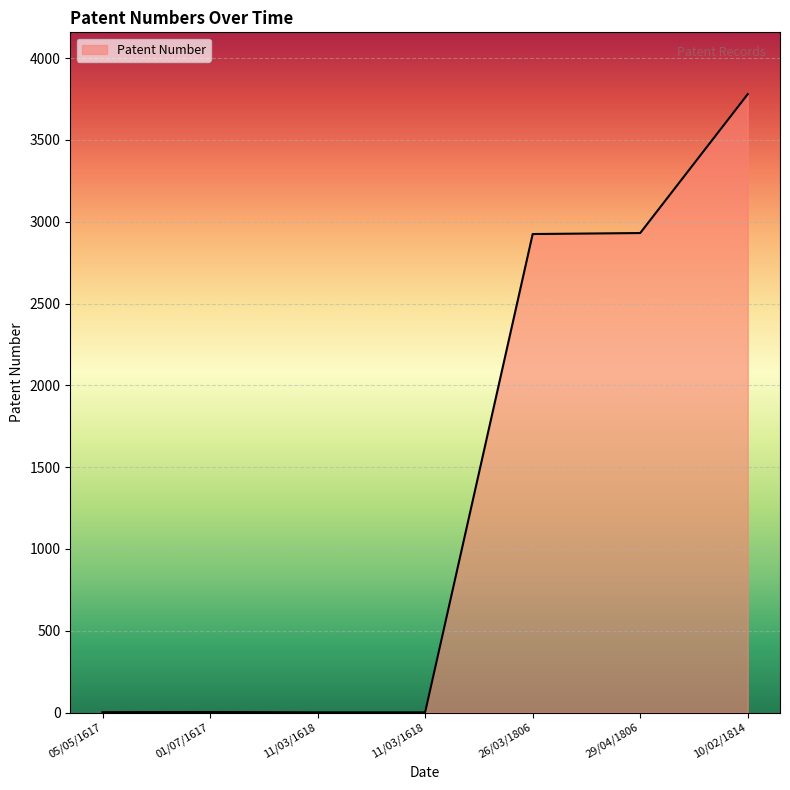

How many distinct data groups are displayed?

1